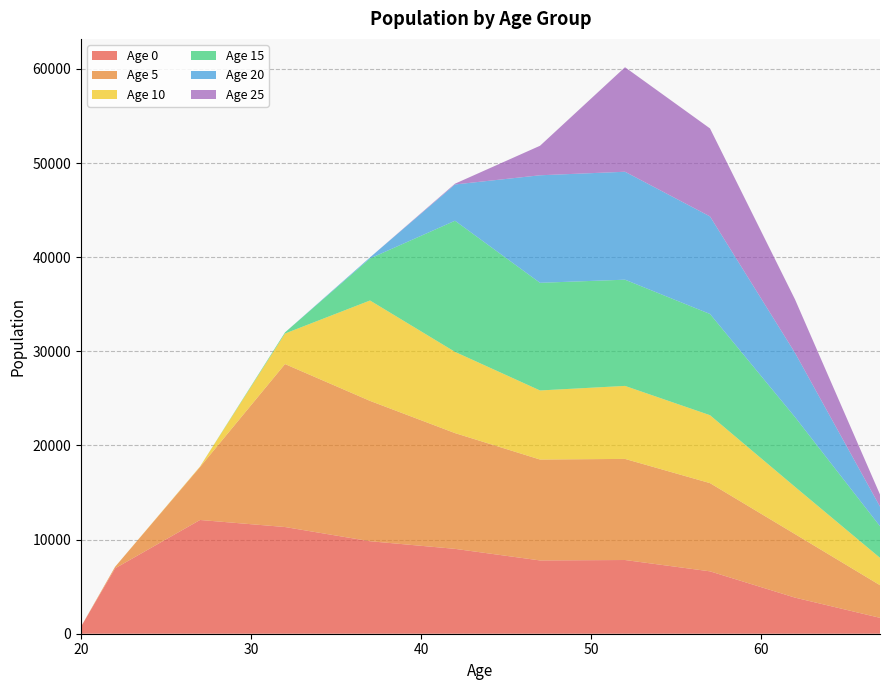

Reading right to left, extract all data points from this chart.

Age 0: 67=1688	62=3835	57=6626	52=7830	47=7785	42=9015	37=9825	32=11334	27=12082	22=6941	20=754
Age 5: 67=3466	62=6748	57=9371	52=10740	47=10719	42=12296	37=14909	32=17310	27=5626	22=159	20=0
Age 10: 67=2908	62=5019	57=7217	52=7754	47=7337	42=8628	37=10663	32=3246	27=54	22=0	20=0
Age 15: 67=3358	62=7412	57=10750	52=11283	47=11435	42=13930	37=4466	32=119	27=1	22=0	20=0
Age 20: 67=2085	62=6822	57=10363	52=11466	47=11422	42=3854	37=111	32=0	27=0	22=0	20=0
Age 25: 67=1285	62=5678	57=9346	52=11104	47=3135	42=83	37=0	32=0	27=0	22=0	20=0